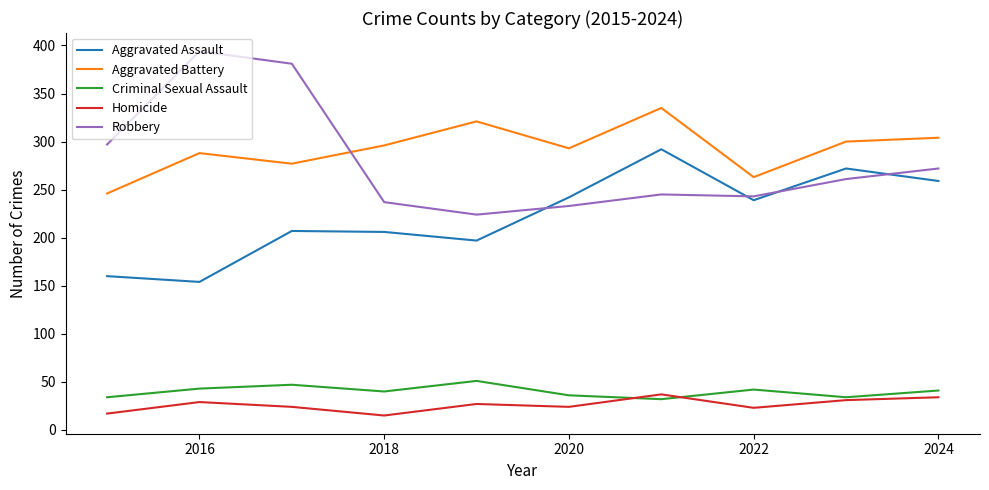

Which series has the widest spread of values?

Robbery